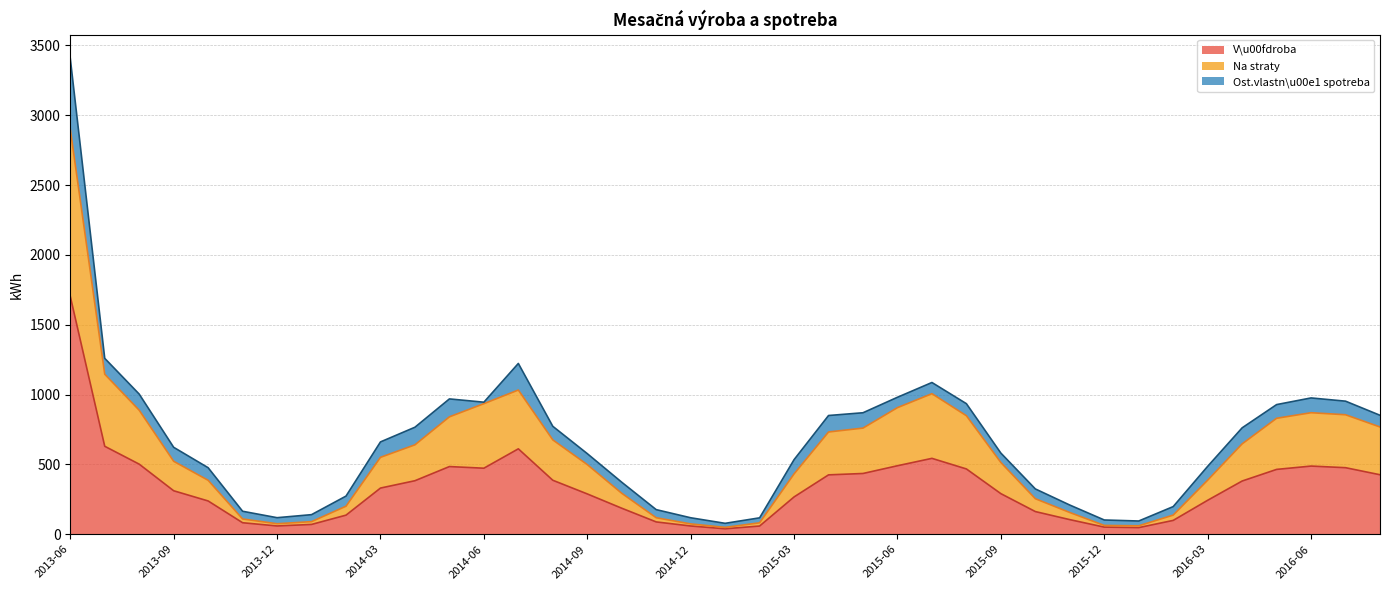

Is it true that Ost.vlastn\u00e1 spotreba (line) equals 980.5 at 2015-06?

True